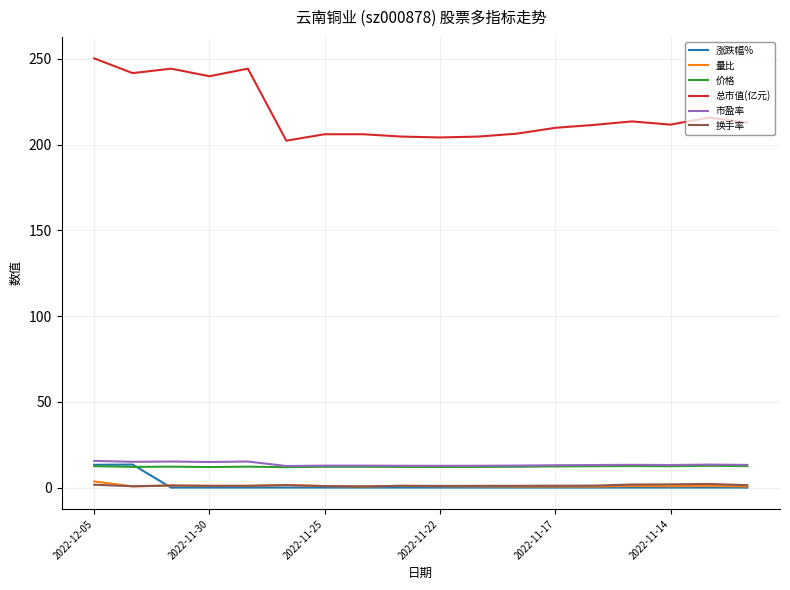

What are all the series names shown in the legend?

涨跌幅%, 量比, 价格, 总市值(亿元), 市盈率, 换手率